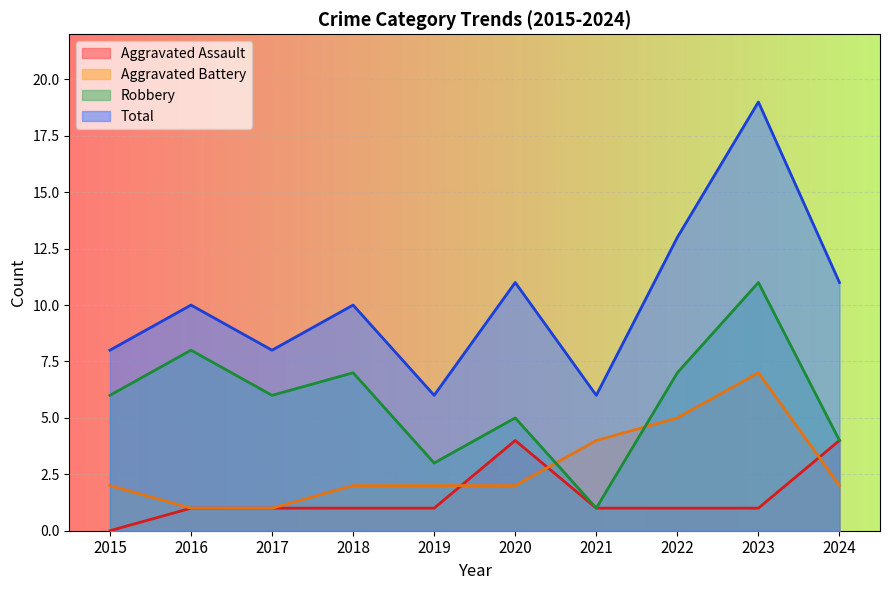

Which label corresponds to the smallest value in the chart?

2015